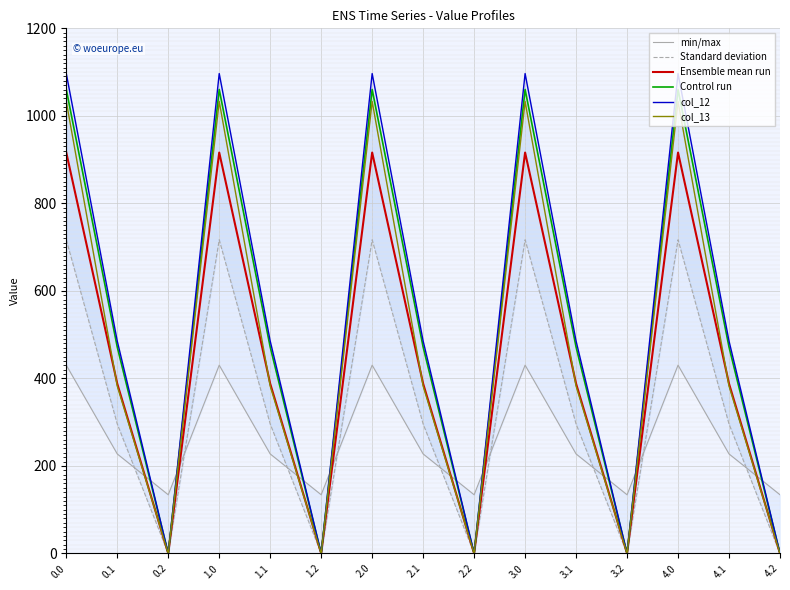

True or false: col_12 and col_13 cross at least once.

False